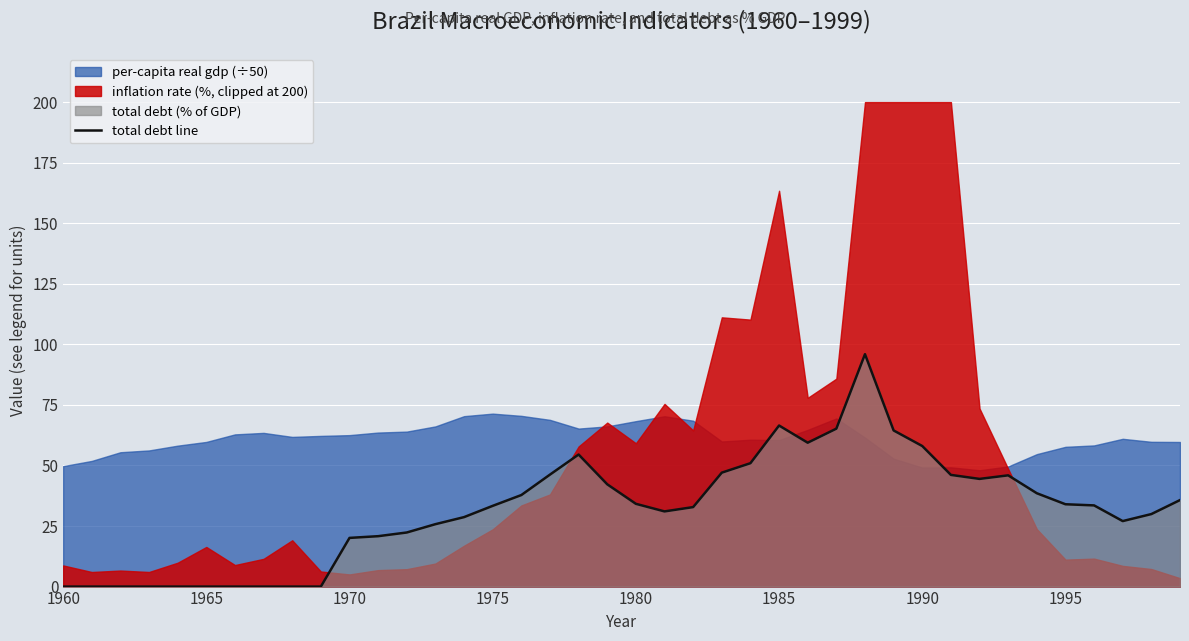

What is the highest value of the total debt line series?

95.9